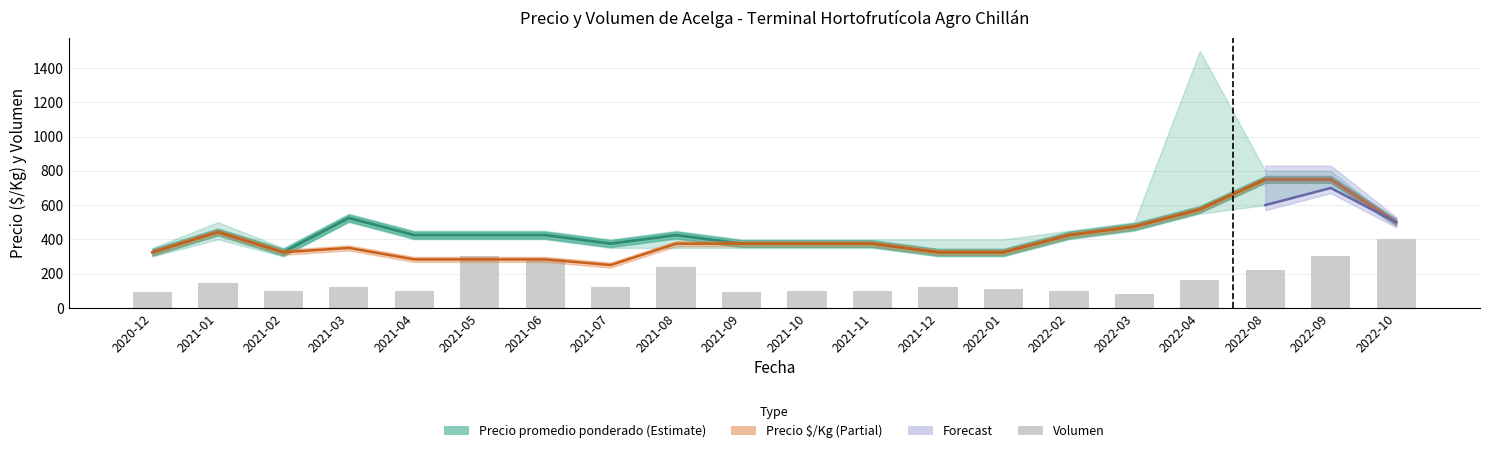

What position from the left is 2021-05?

6